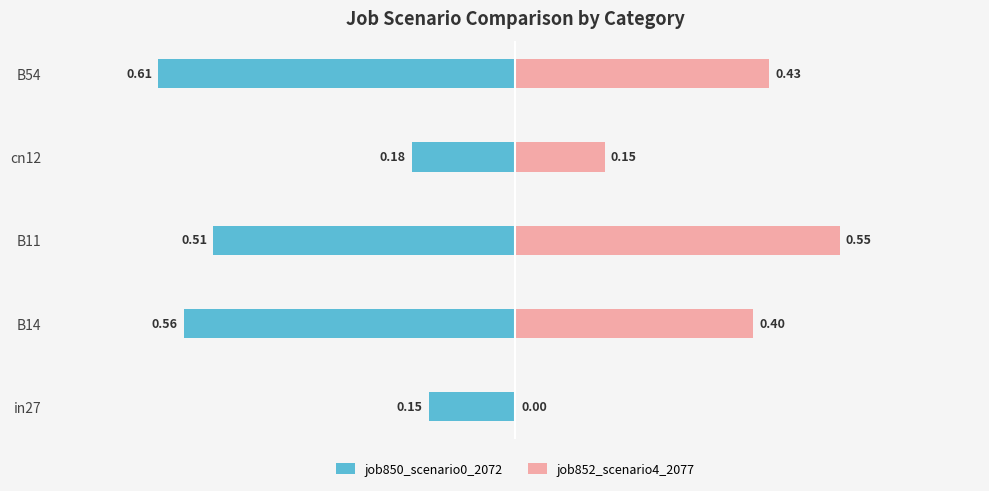

What is the difference between the highest and lowest values at B14?

1.0